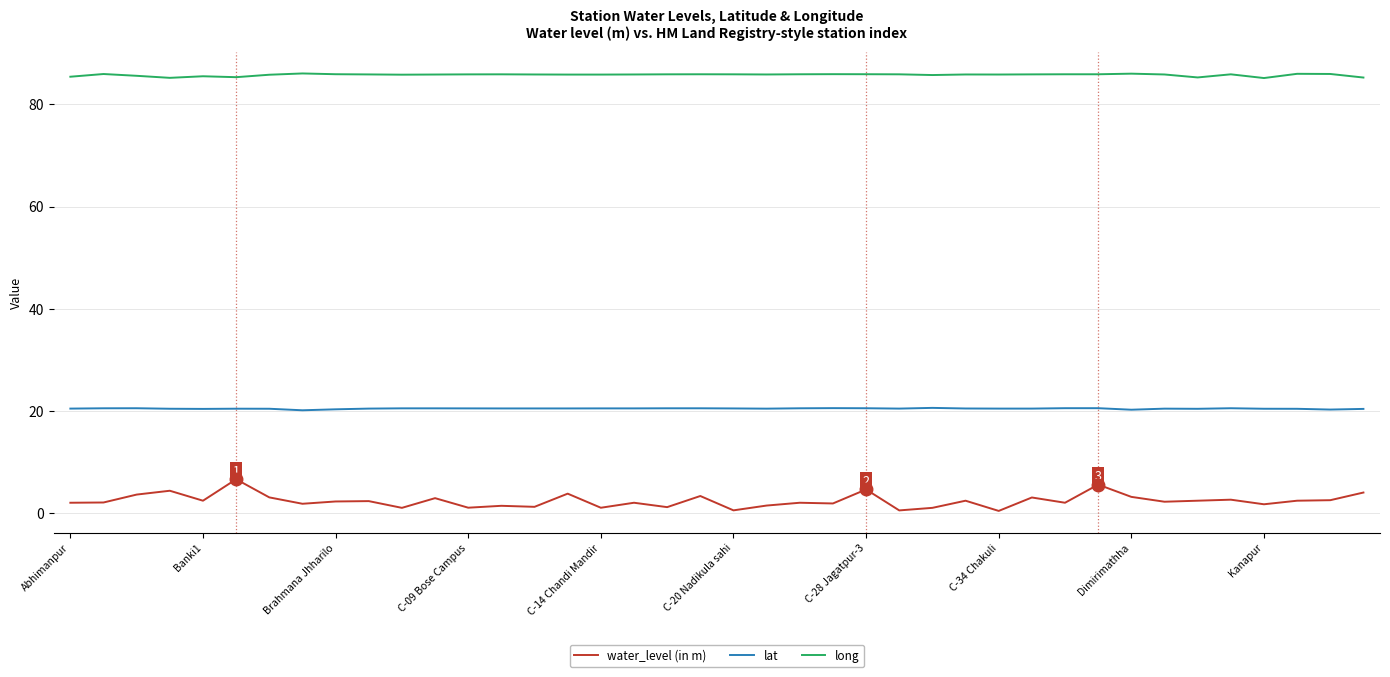

True or false: long and lat cross at least once.

False